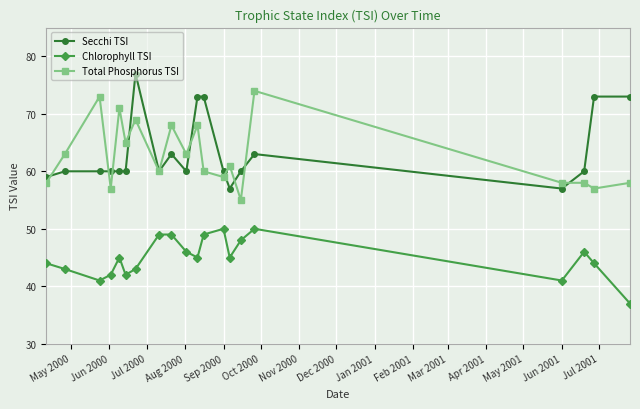

What is the lowest value of the Chlorophyll TSI series?

37